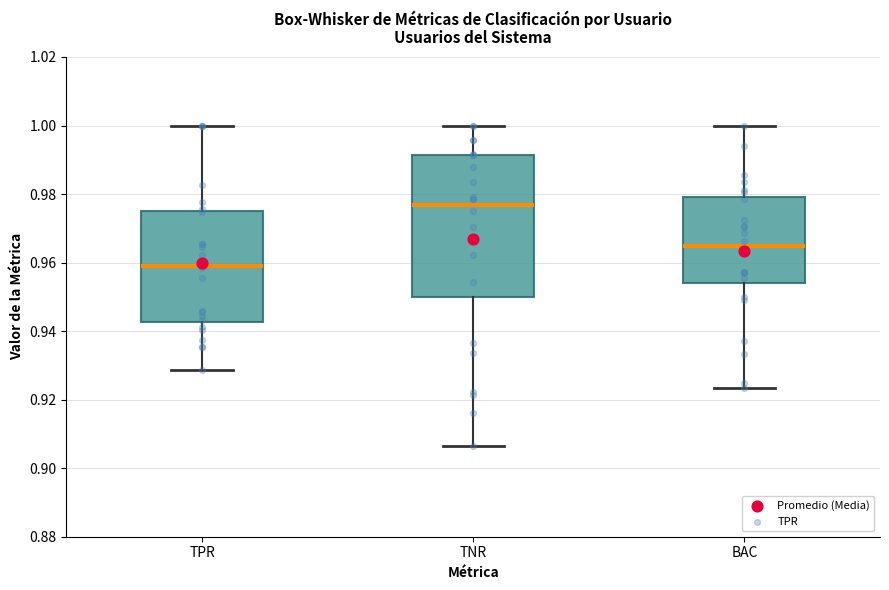

Comparing the boxes themselves (not the whiskers), which one is the tallest?

TNR